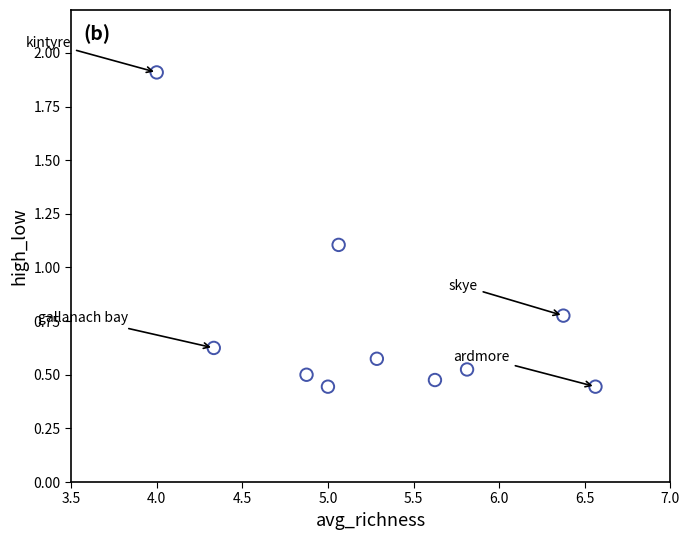

What is the range of X values (max minus min)?

2.6